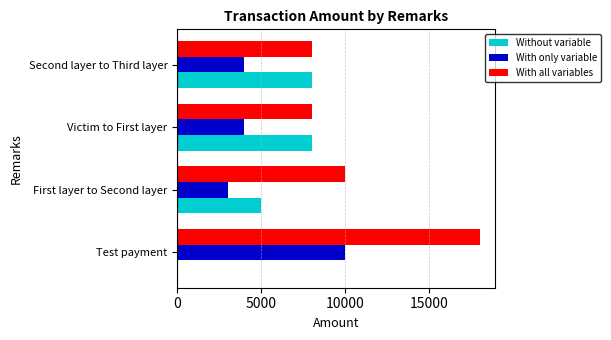

At which category is the sum across all series the highest?

Test payment